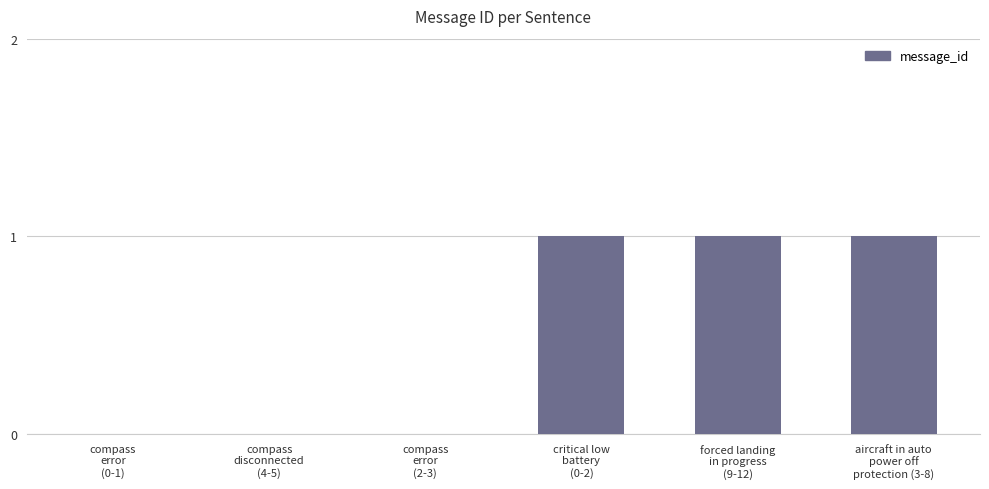

What is the sum of all values?

3